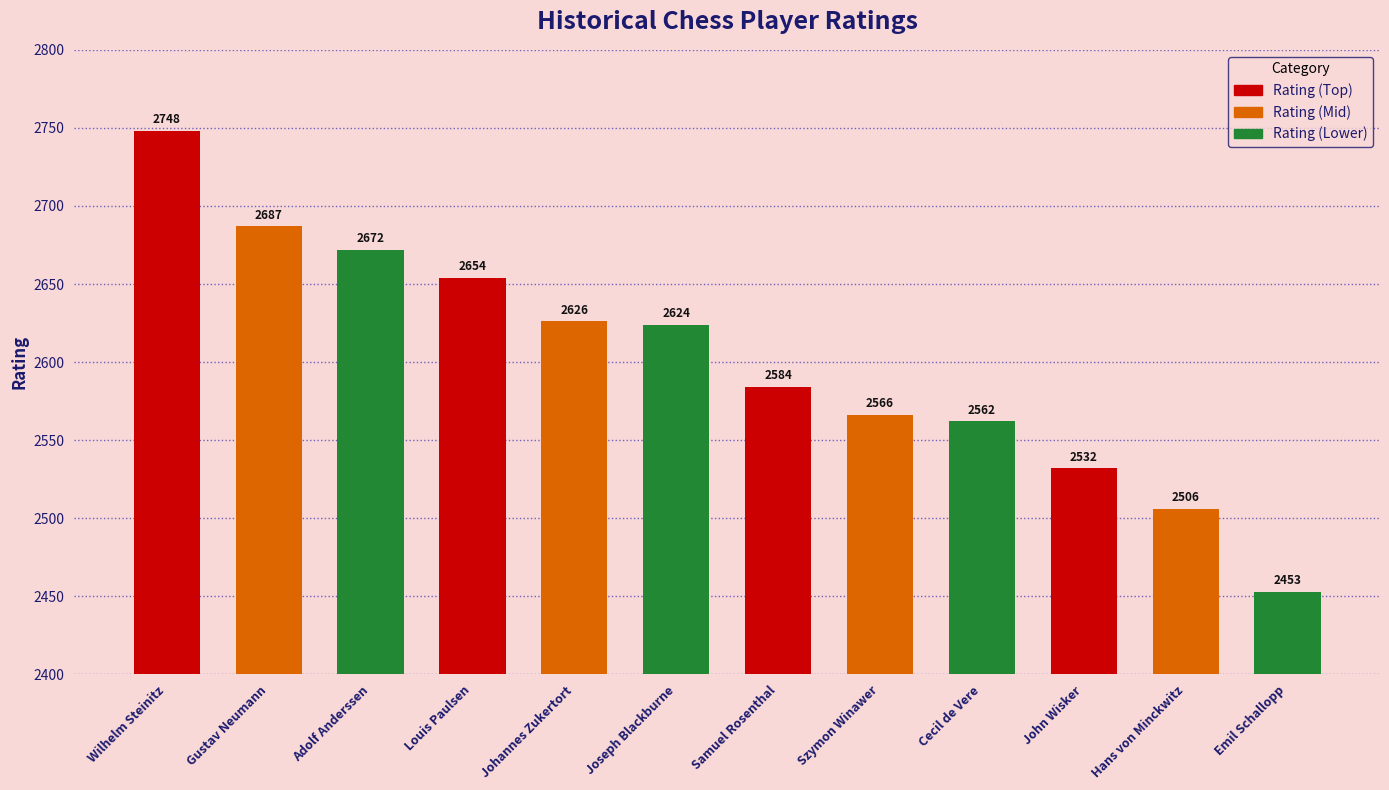

What is the minimum value shown in the chart?

2453